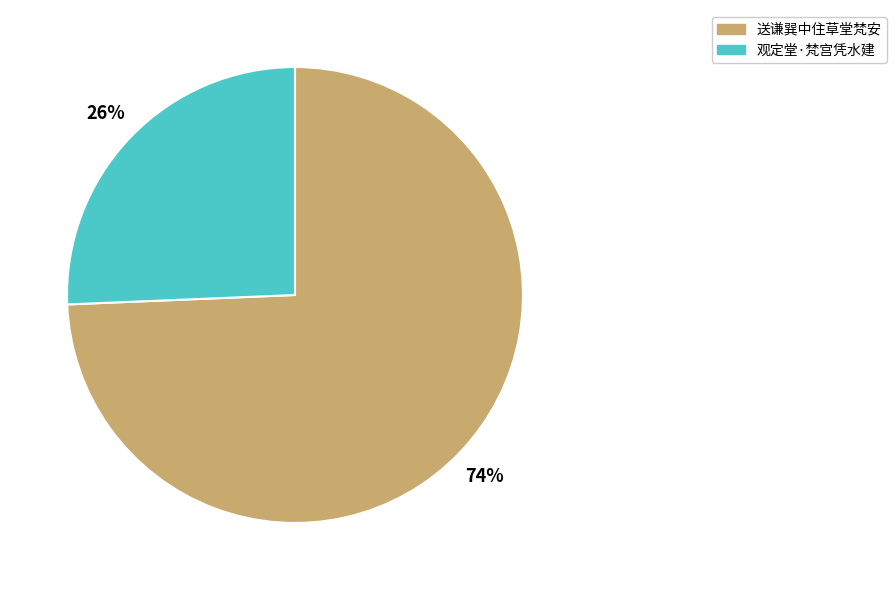

To the nearest percent, what is the combined percentage of 送谦巽中住草堂梵安 and 观定堂·梵宫凭水建?

100%